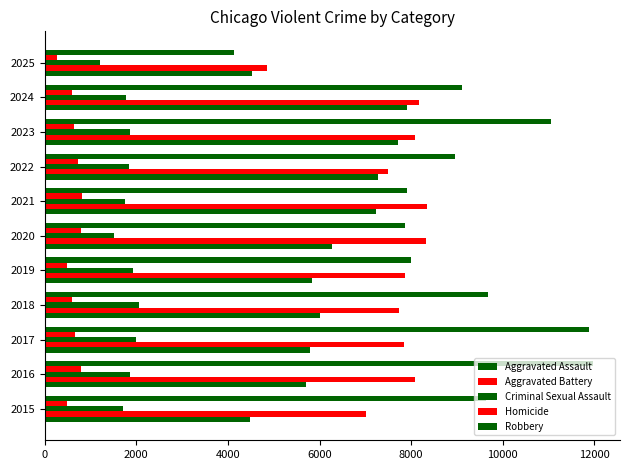

How many categories are shown in the chart?

11